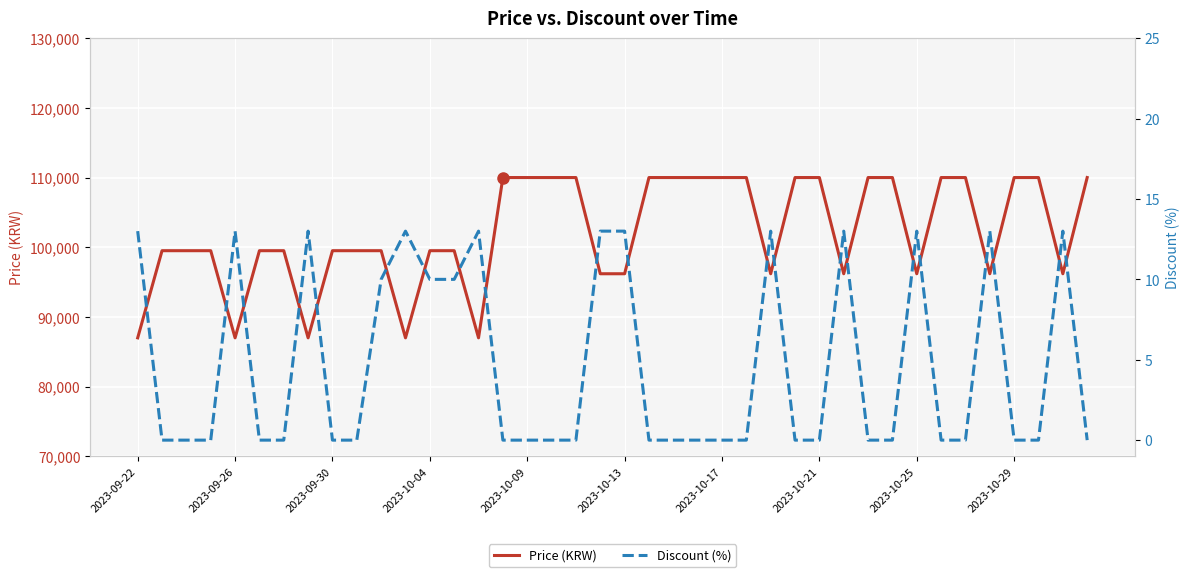

True or false: Discount (%) has more than 1 interior local peaks.

True